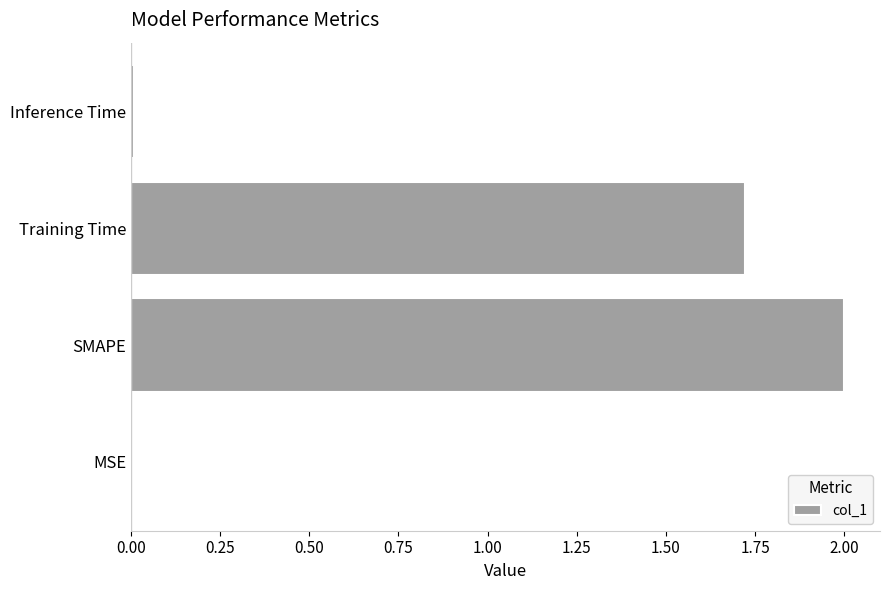

The chart shows a value of 3.1 at Training Time. True or false?

False